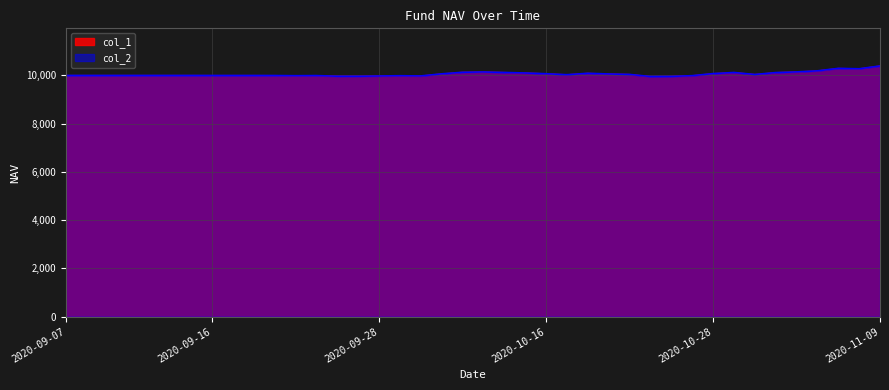

Which has a higher value, 2020-09-17 or 2020-09-25?

2020-09-17